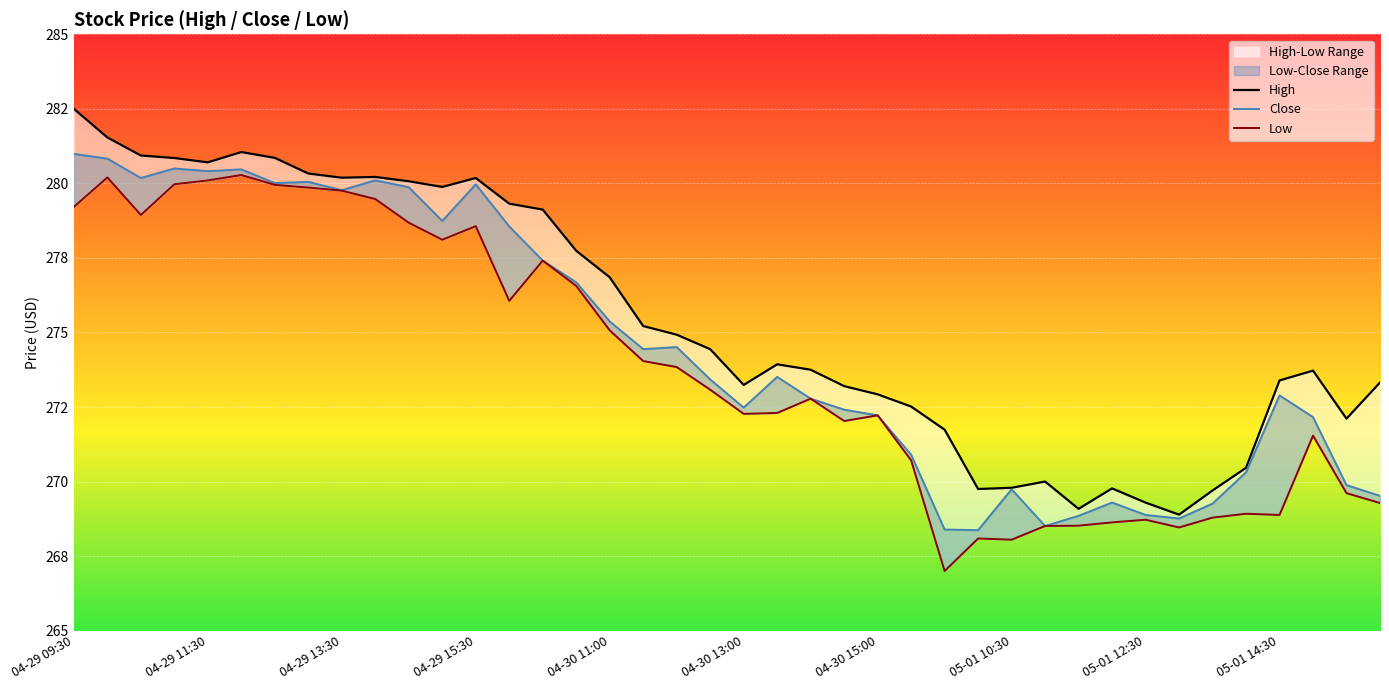

True or false: Close has more than 1 points higher than both neighbors.

True